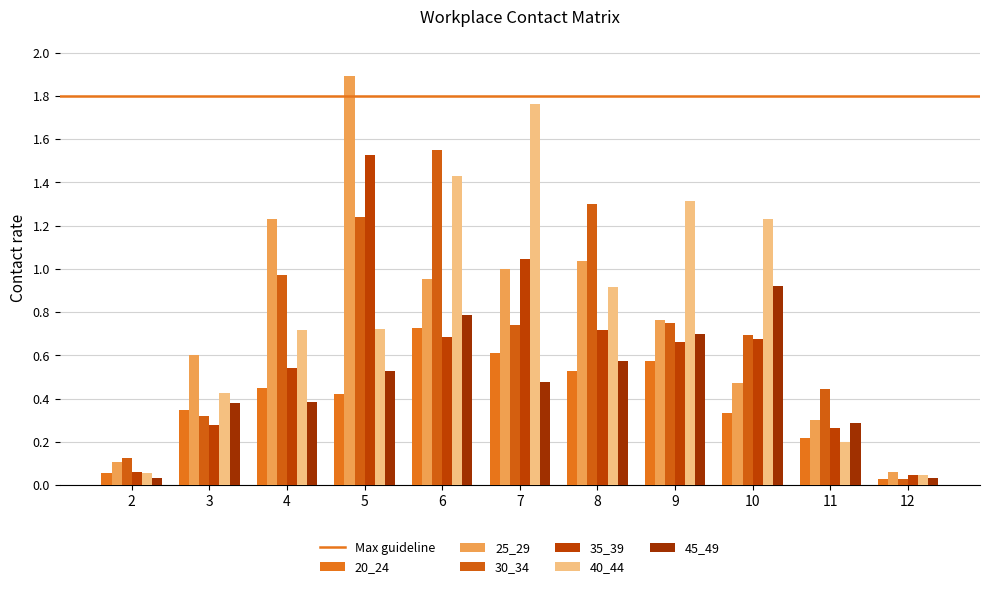

How many categories are shown in the chart?

11